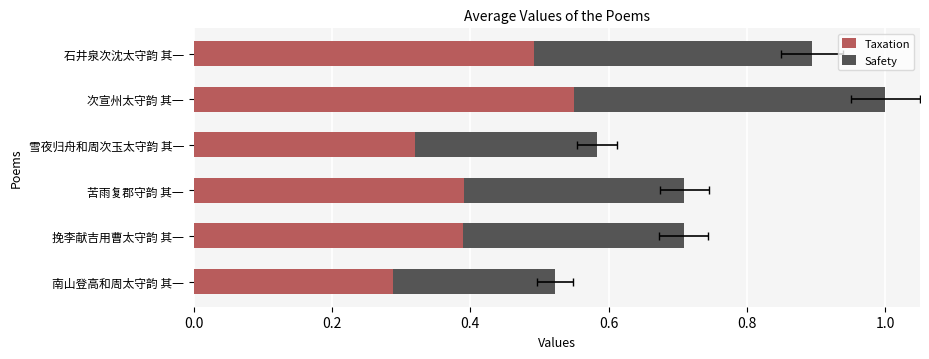

At 次宣州太守韵 其一, list the series in order from smallest to largest.

Safety, Taxation